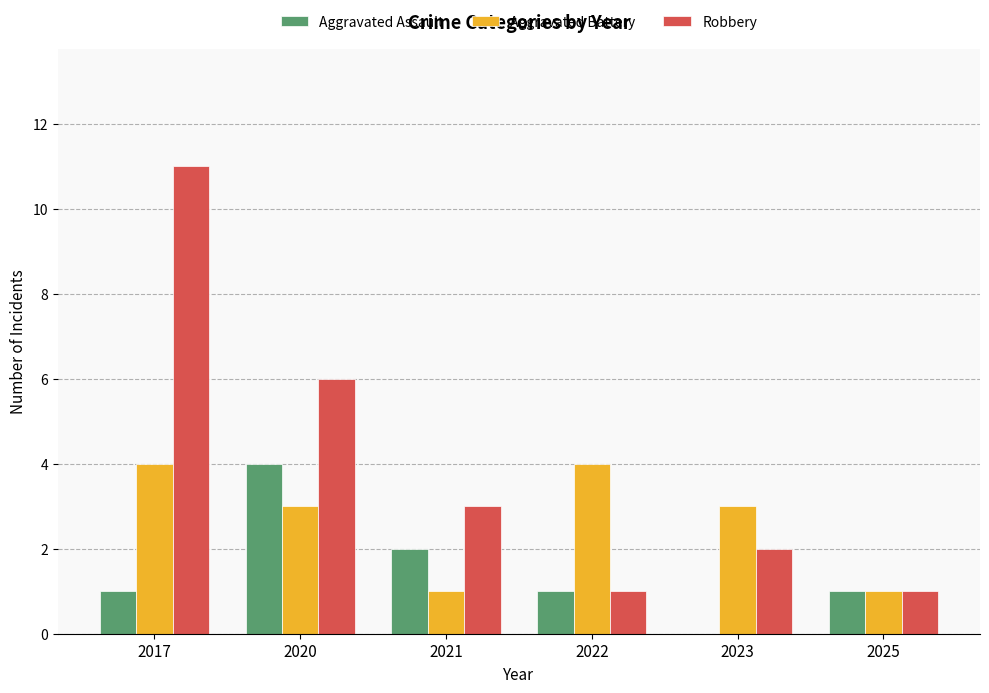

Which label corresponds to the largest value in the chart?

2017